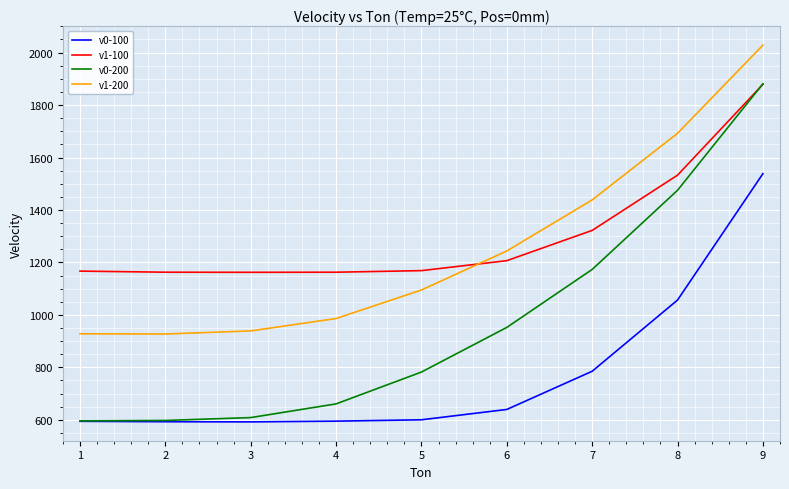

What is the average value of the v0-200 series?

969.7